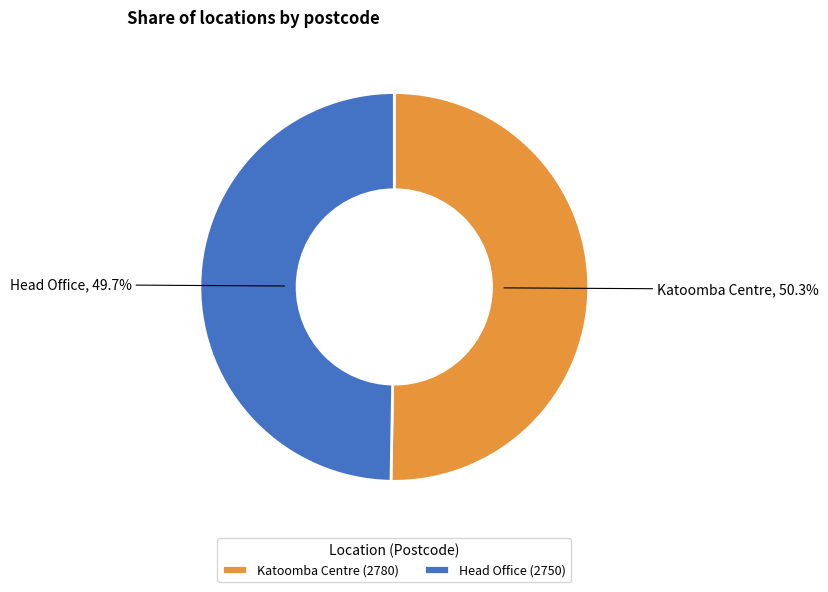

Does Head Office account for over 50% of the chart?

No